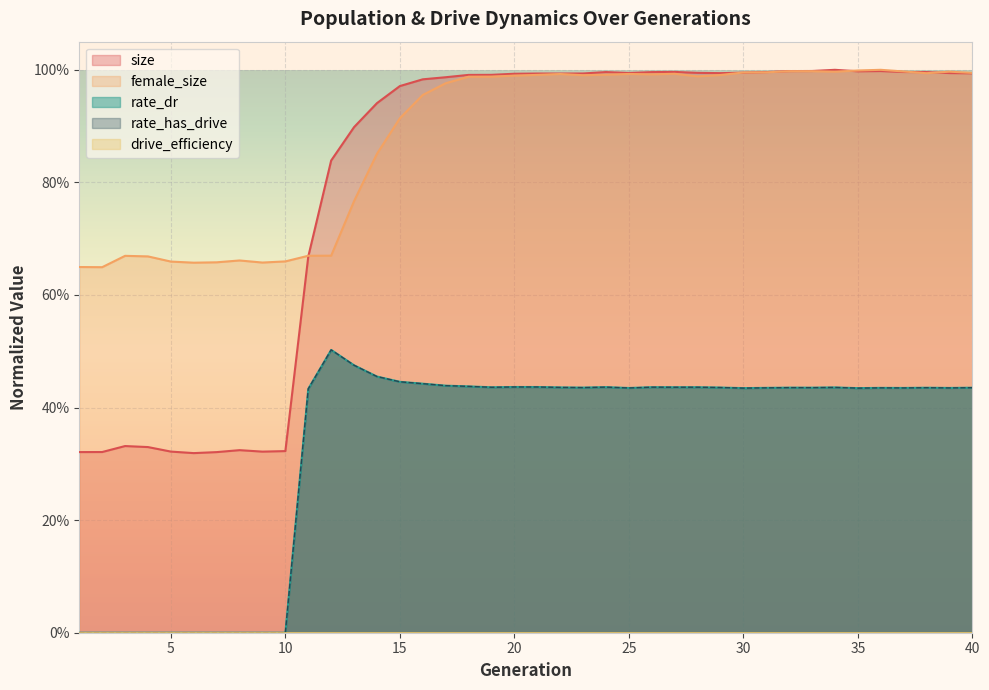

What is the average value of the rate_has_drive series?

0.3